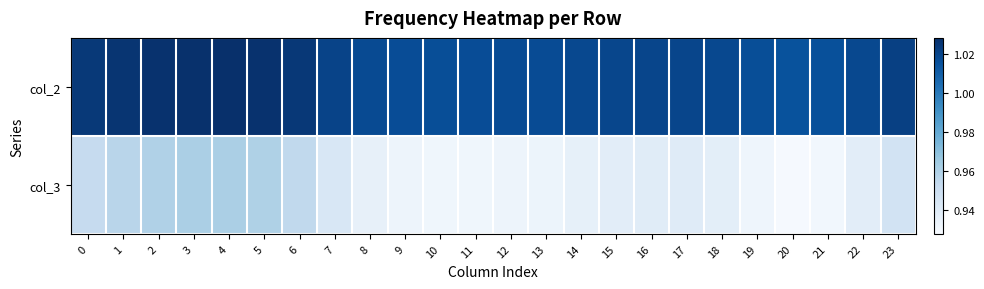

What is the greatest value displayed?

1.0